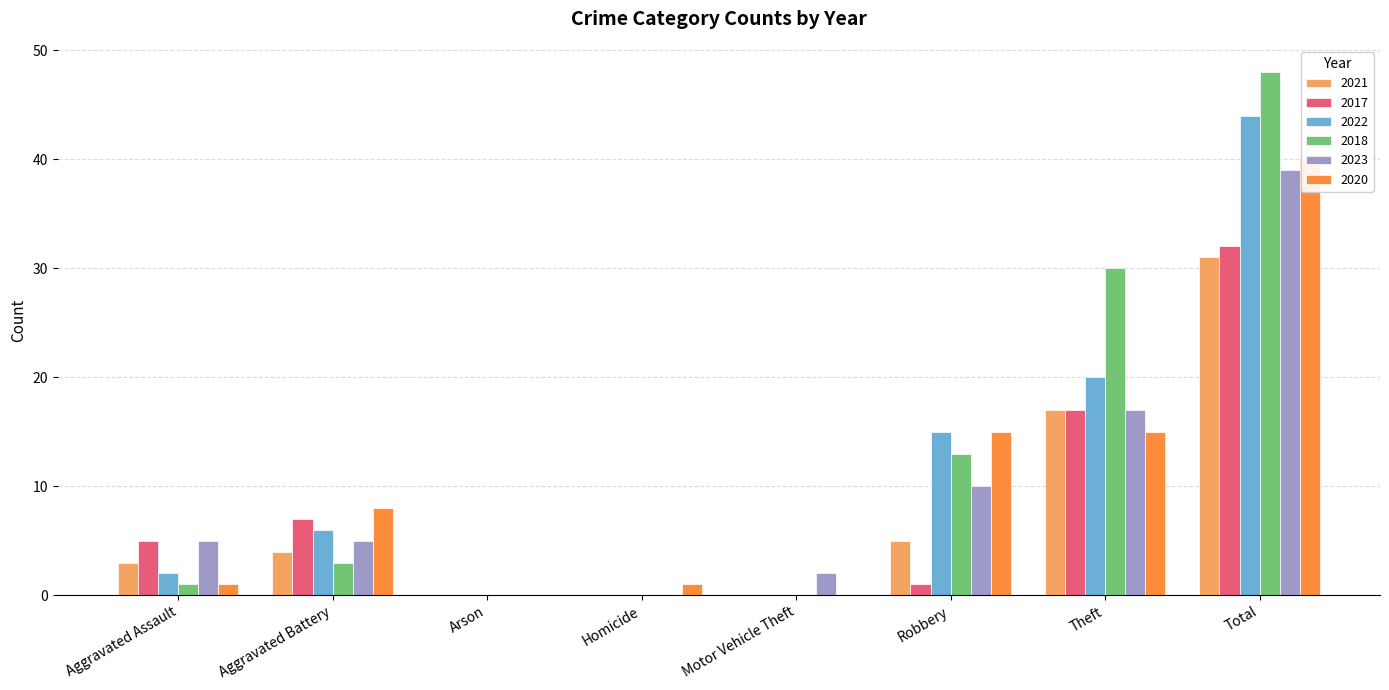

What is the difference between the highest and lowest values at Theft?

15